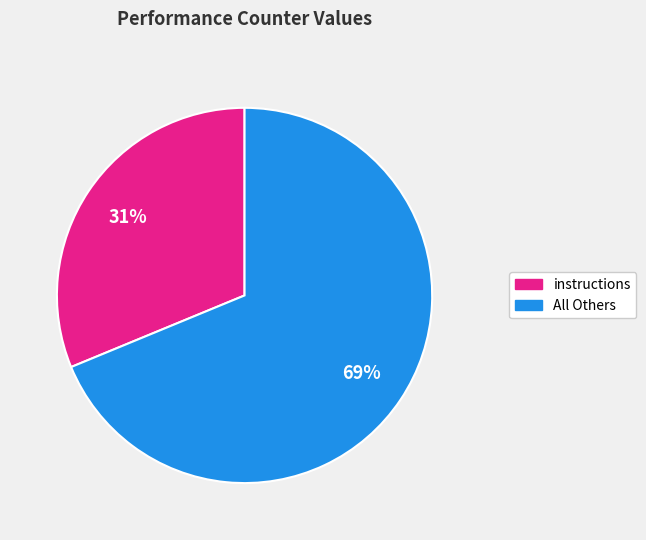

What is the smallest slice in the pie chart?

instructions